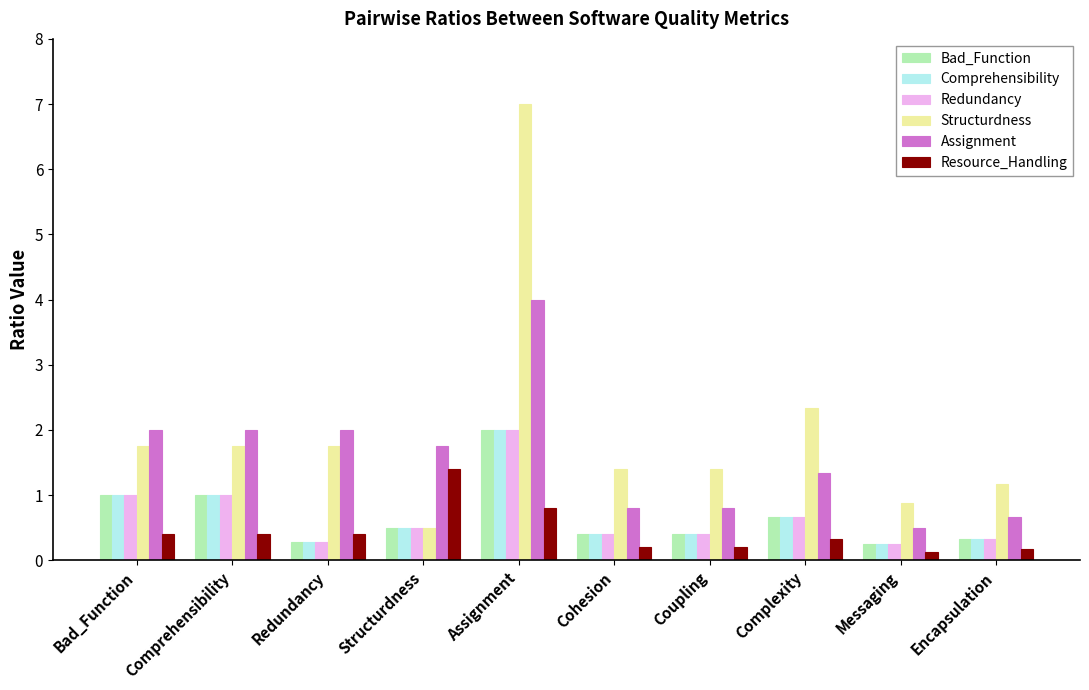

At how many categories does at least one series exceed 1?

9